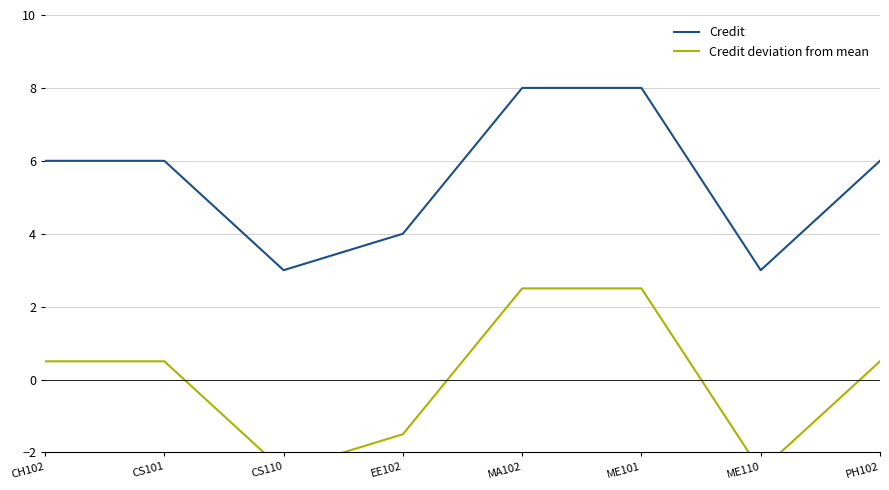

What is the difference between the Credit deviation from mean values at CS110 and CS101?

3.0